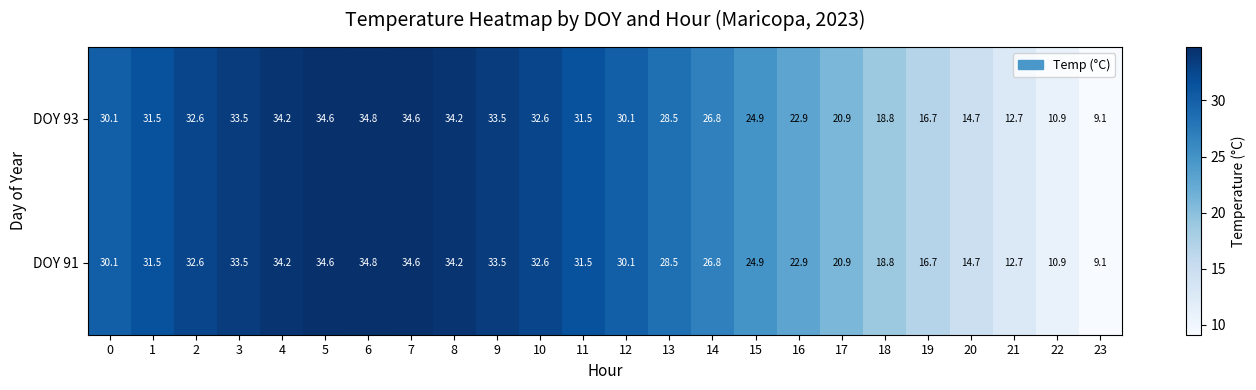

What is the difference between the maximum and minimum values in the DOY 91 series?

25.7